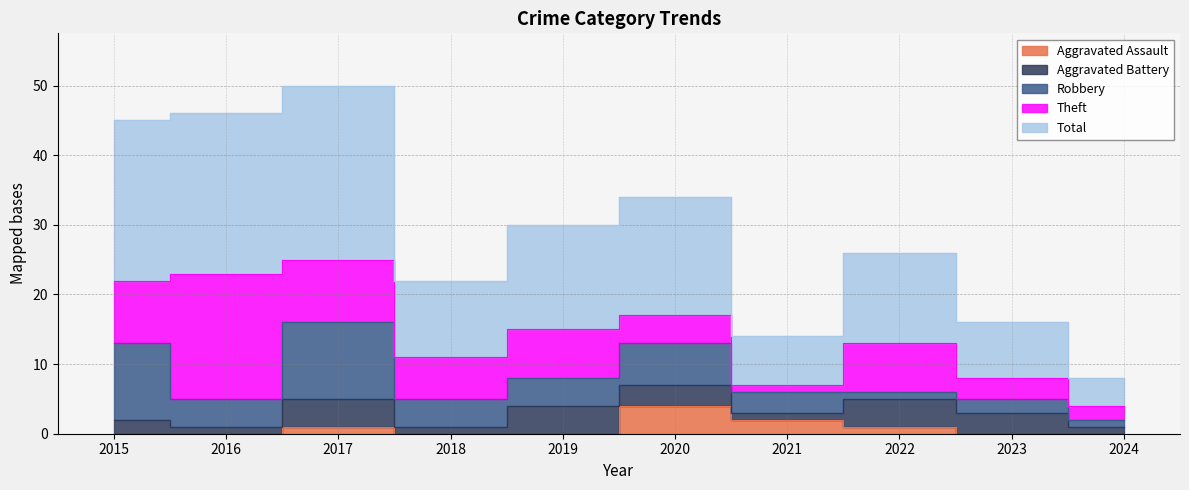

Where does the Robbery series first go above 4?

2015